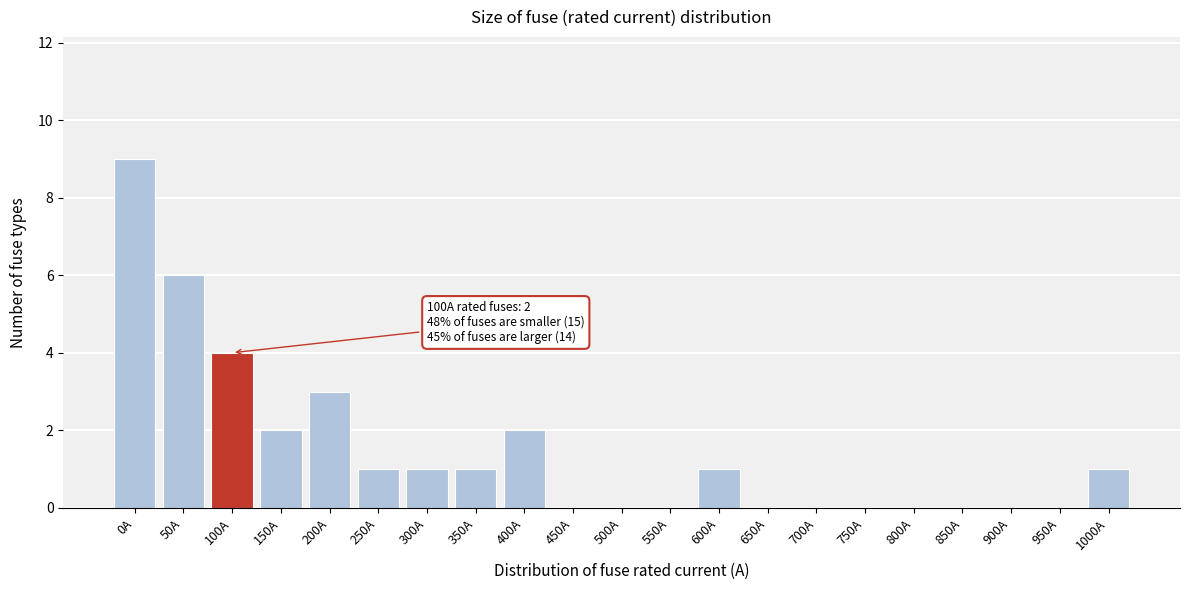

Reading left to right, what are all the values shown in this chart?

0A=9	50A=6	100A=4	150A=2	200A=3	250A=1	300A=1	350A=1	400A=2	450A=0	500A=0	550A=0	600A=1	650A=0	700A=0	750A=0	800A=0	850A=0	900A=0	950A=0	1000A=1